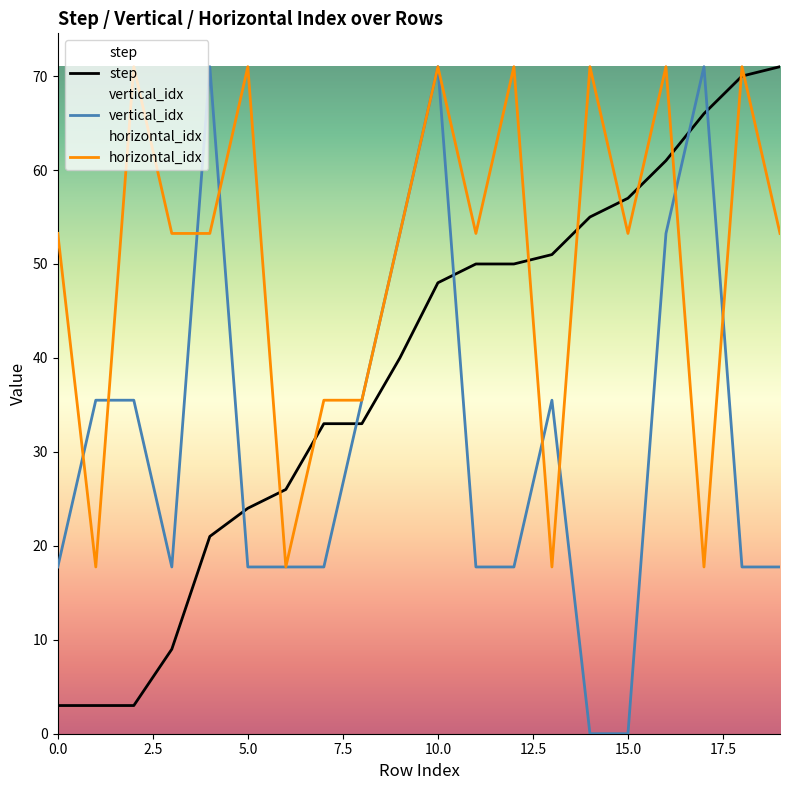

Is the value of step at 4 greater than the value of horizontal_idx at 13?

Yes